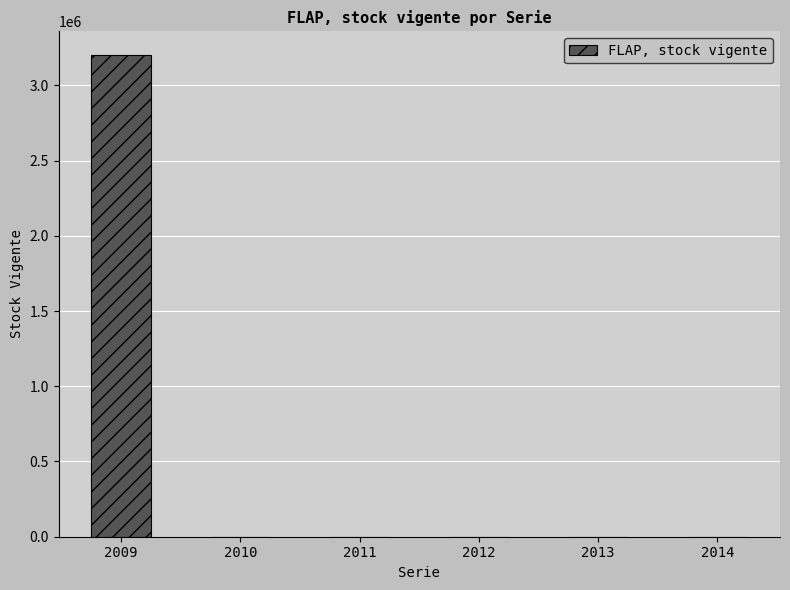

Between 2009 and 2014, which is larger?

2009